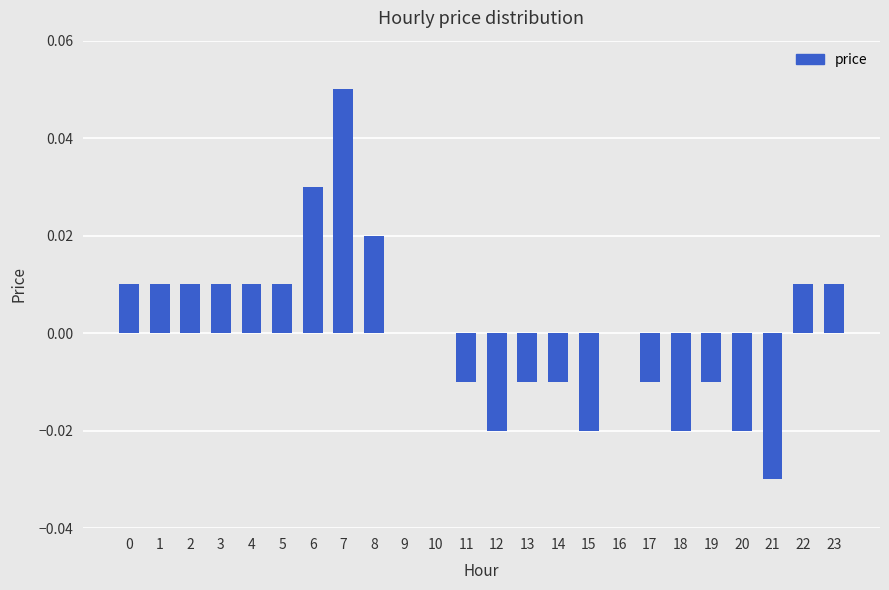

The chart shows a value of 0.0 at 22. True or false?

True